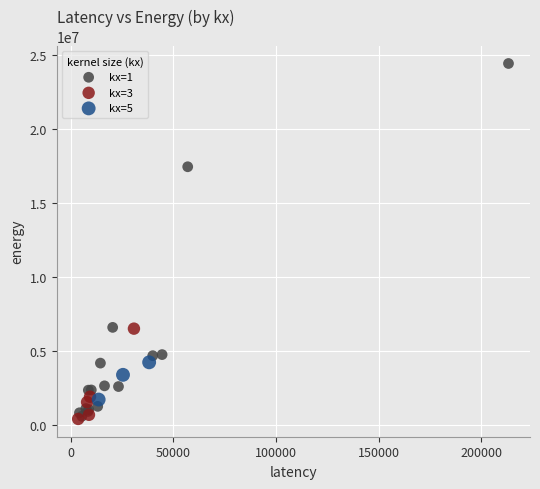

Which series reaches the maximum Y coordinate?

kx=1